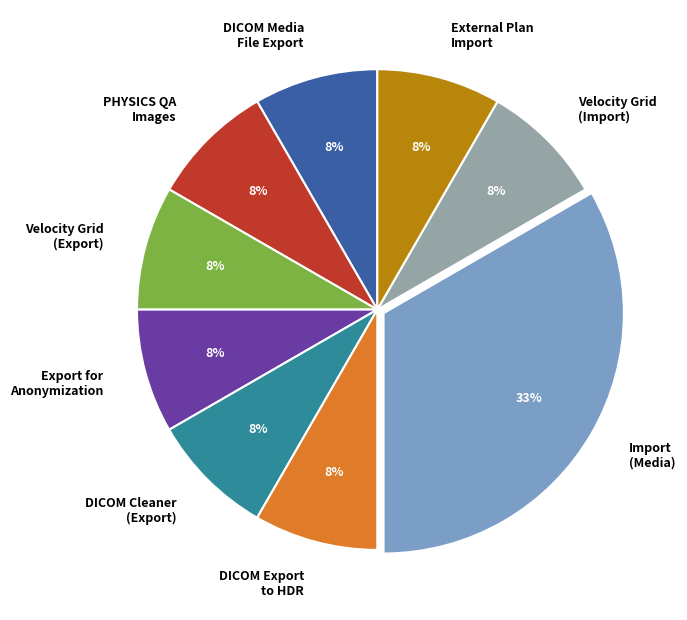

To the nearest percent, what portion does Velocity Grid (Export) represent?

8%